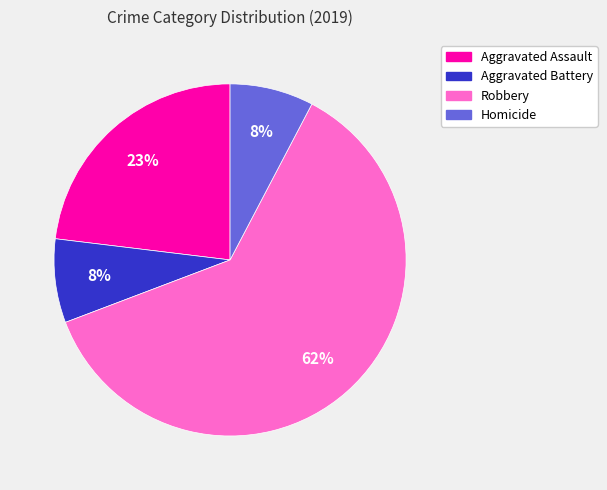

Which has a higher value, Aggravated Battery or Robbery?

Robbery